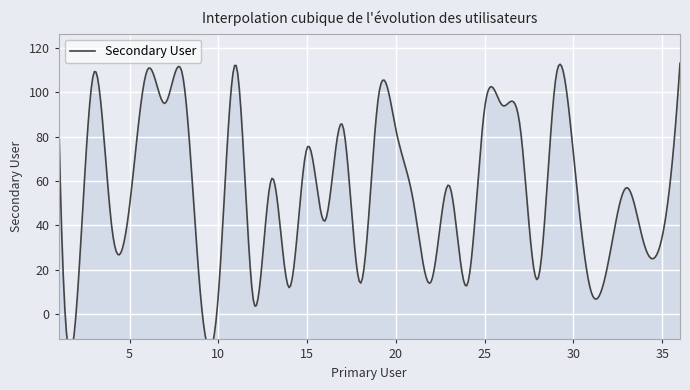

Rank the categories by value from highest to lowest.

36, 11, 6, 3, 8, 29, 19, 7, 26, 25, 1, 17, 27, 20, 15, 30, 13, 23, 33, 21, 5, 16, 4, 35, 34, 32, 28, 22, 18, 24, 14, 31, 10, 9, 12, 2